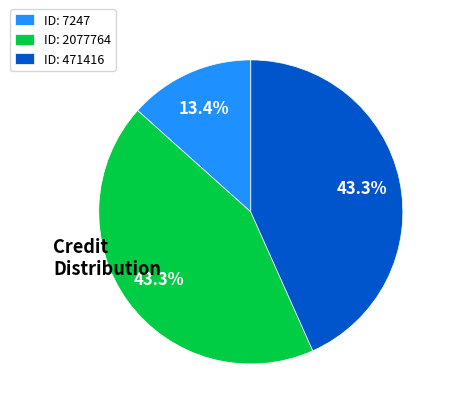

Does ID: 7247 account for over 50% of the chart?

No